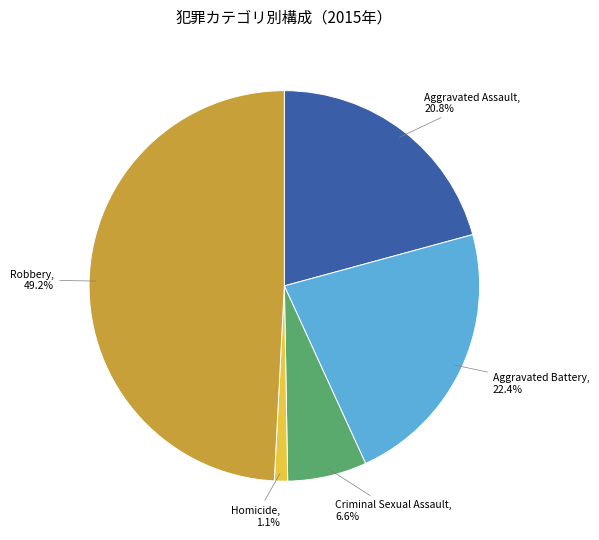

The Criminal Sexual Assault slice represents 1% of the pie. True or false?

False